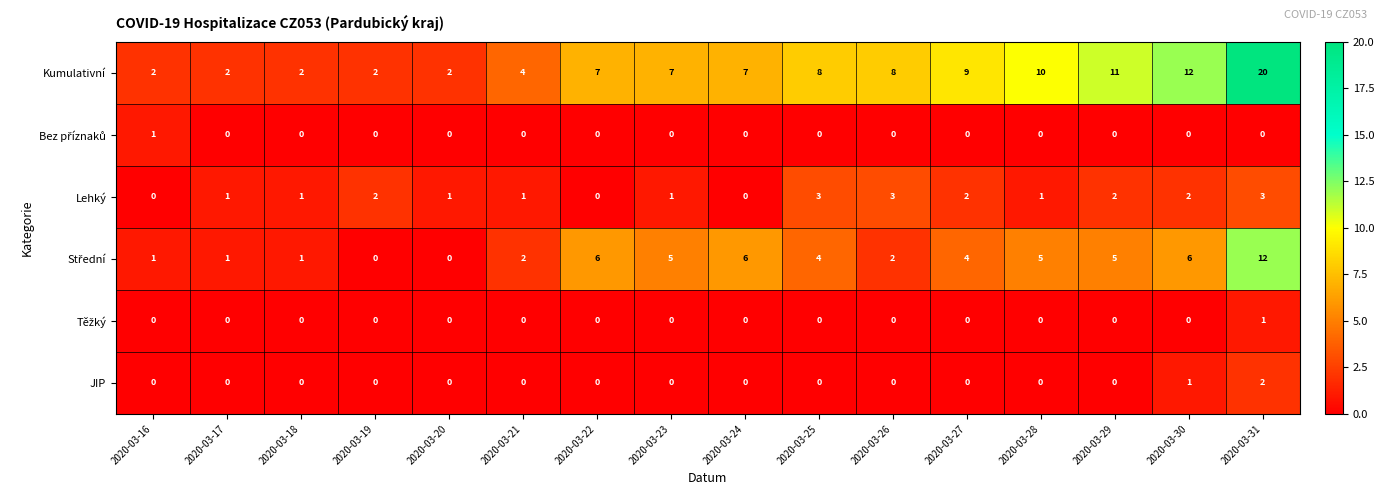

Which series has the largest total across all categories?

Kumulativní